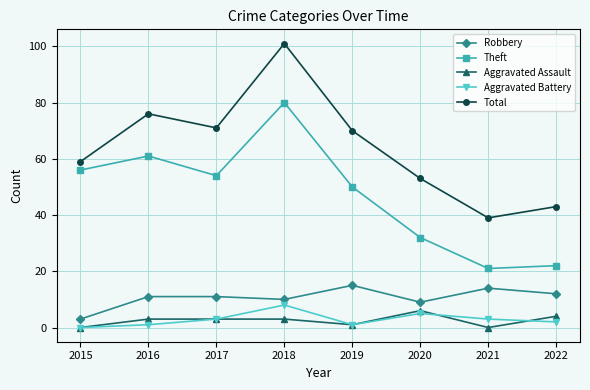

List the series in order of their peak value, lowest first.

Aggravated Assault, Aggravated Battery, Robbery, Theft, Total